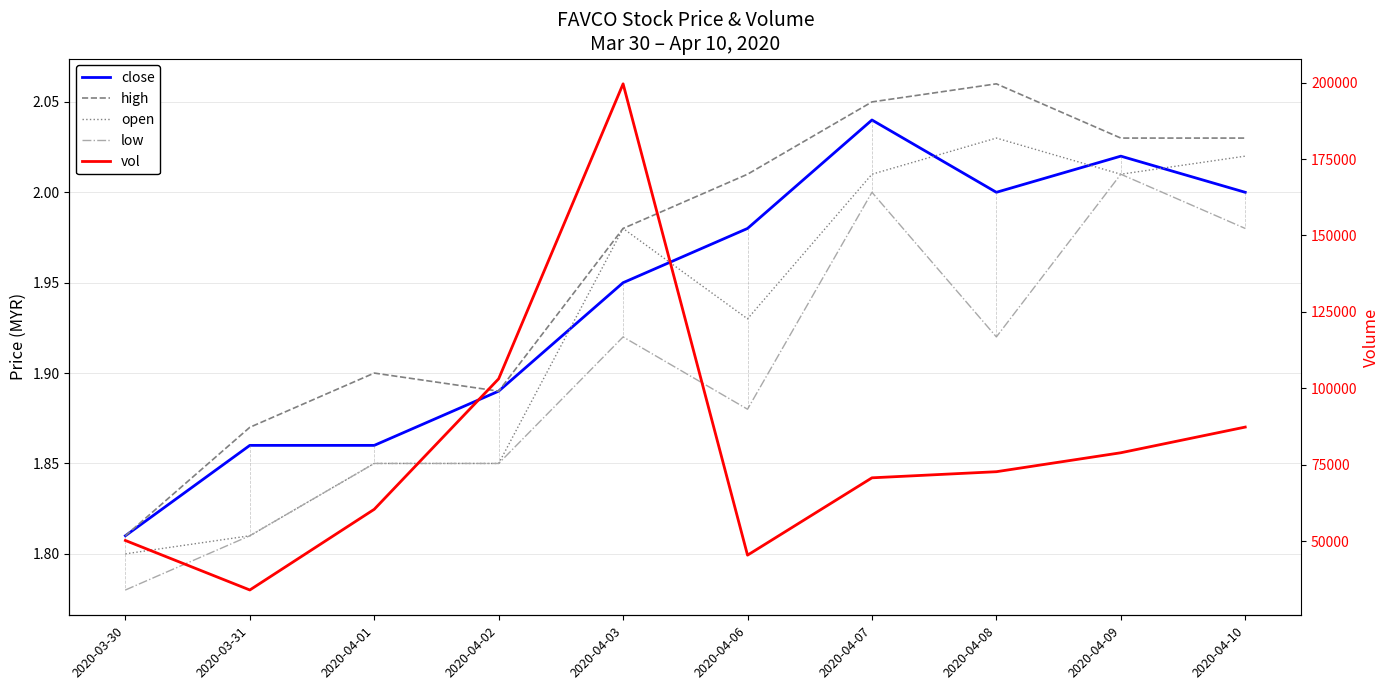

The close series shows 0.7 at 2020-04-03. True or false?

False